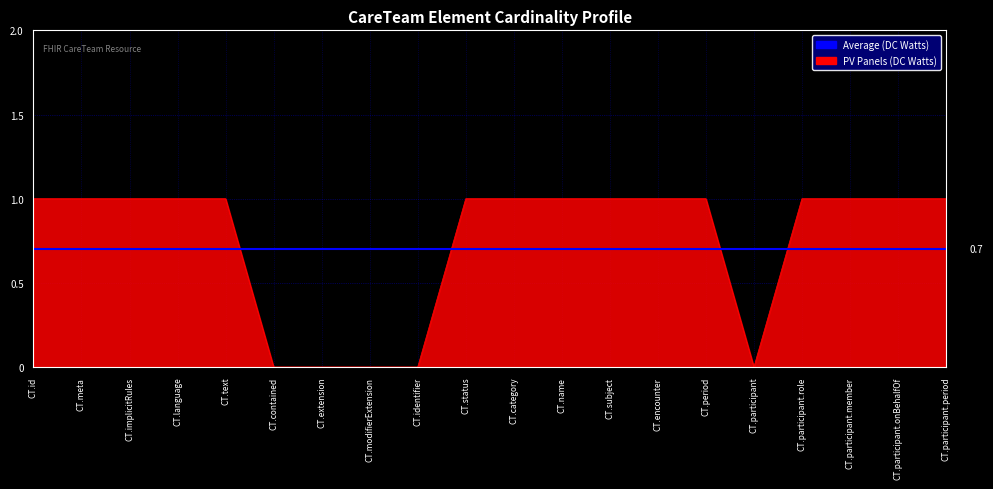

What position from the right is CT.text?

16